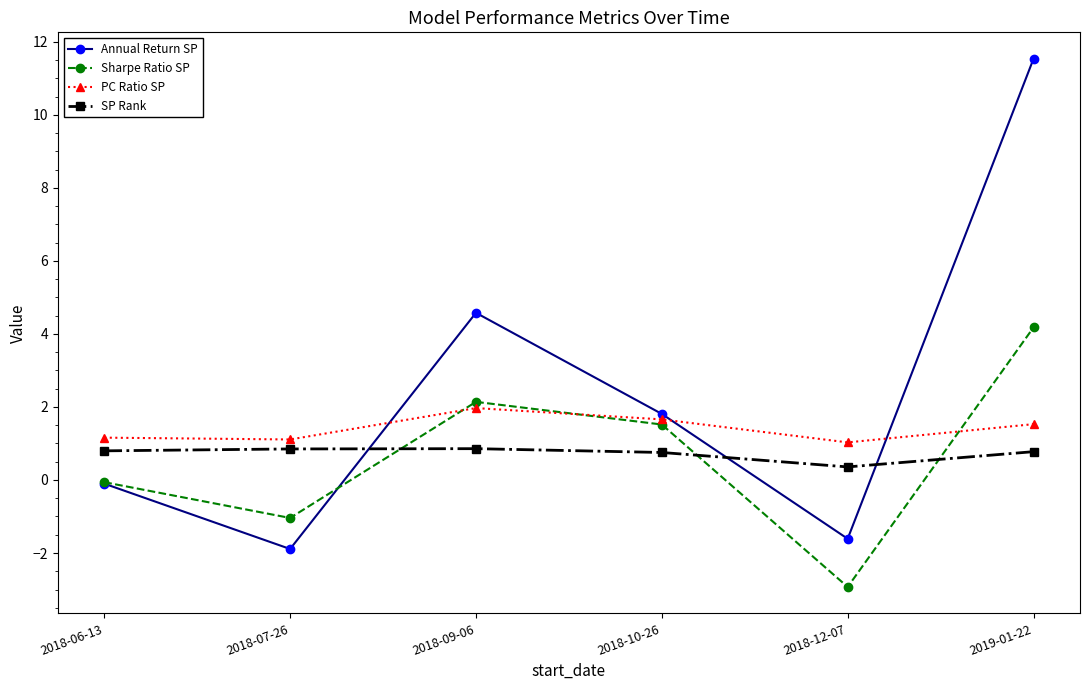

What is the approximate value of Sharpe Ratio SP at 2018-10-26?

1.5